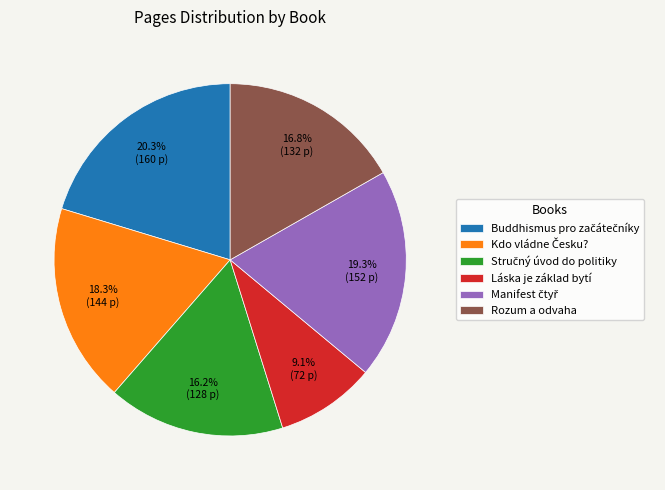

Do Rozum a odvaha and Láska je základ bytí together represent more than half of the pie?

No